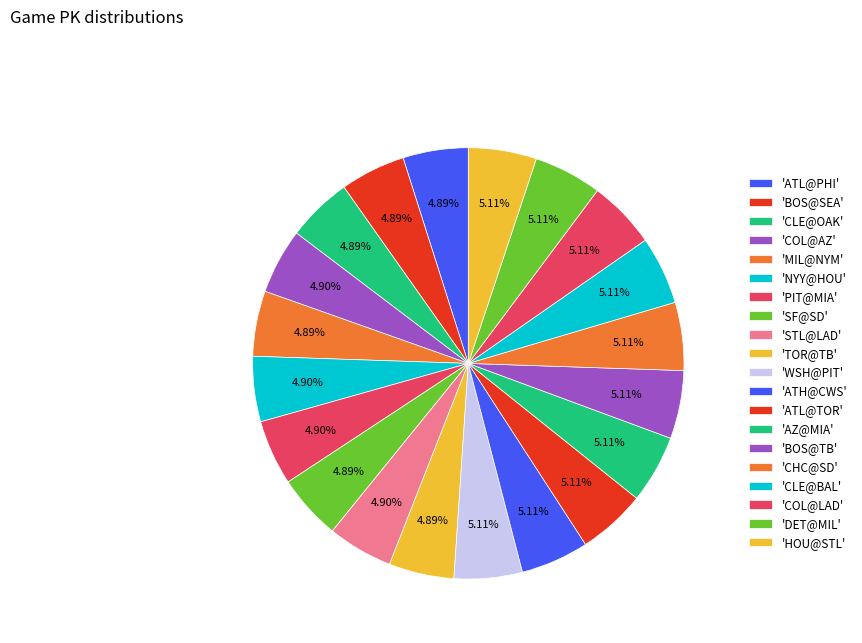

How many segments does this pie chart have?

20